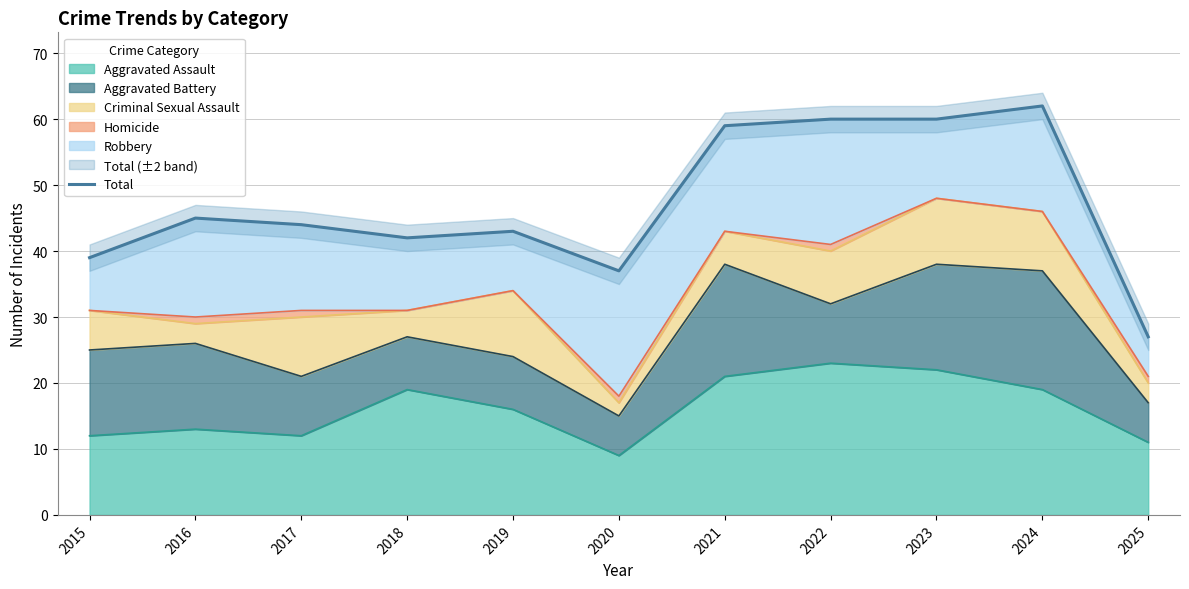

What is the sum of the values at 2023 and 2020?

97